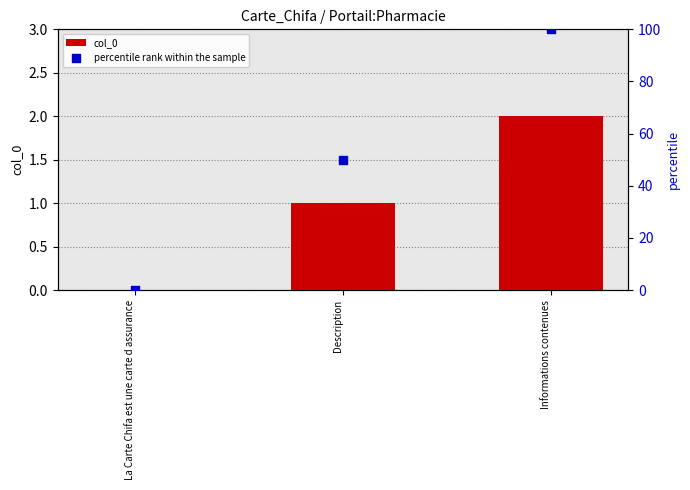

Is the value of col_0 at Description greater than the value of percentile rank within the sample at La Carte Chifa est une carte d assurance?

Yes